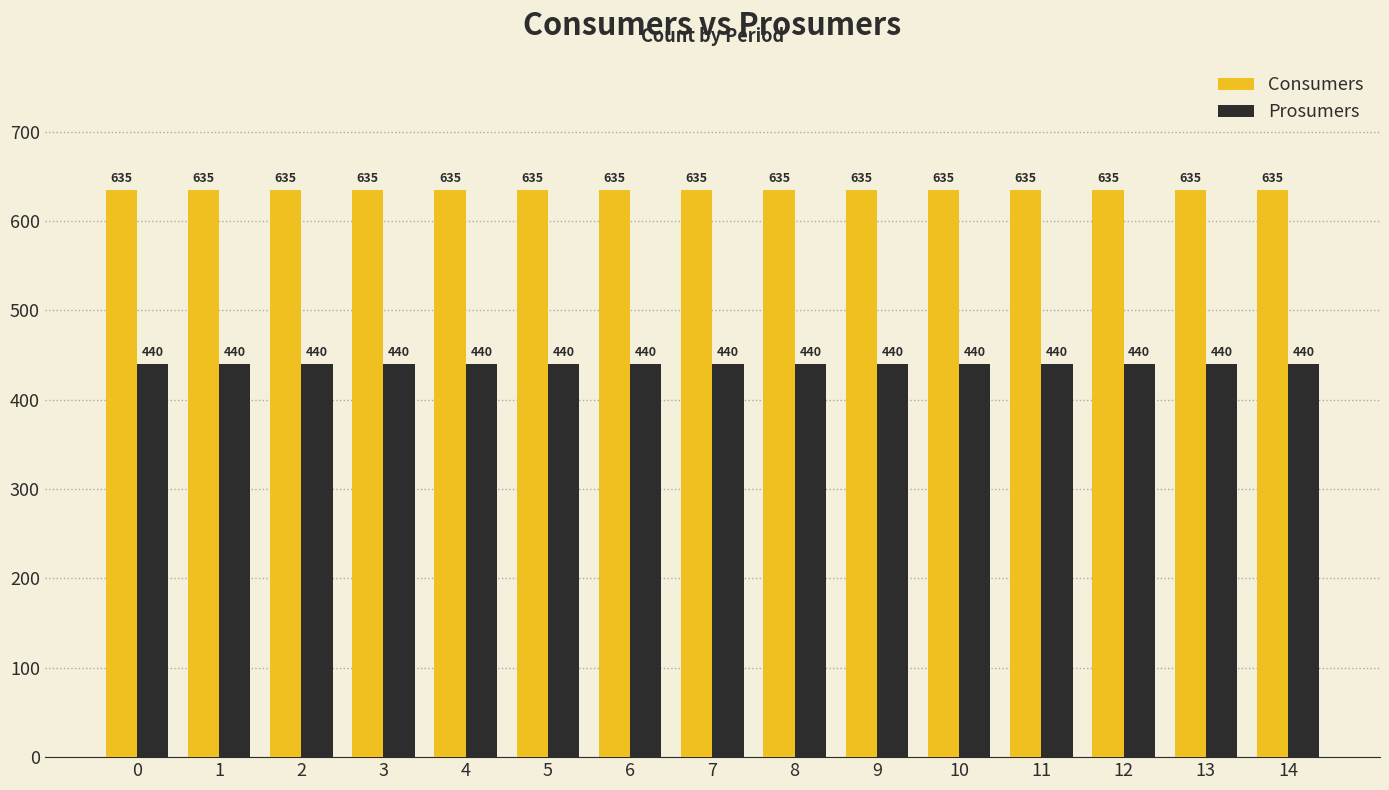

The value of Prosumers at 2 is 159. True or false?

False